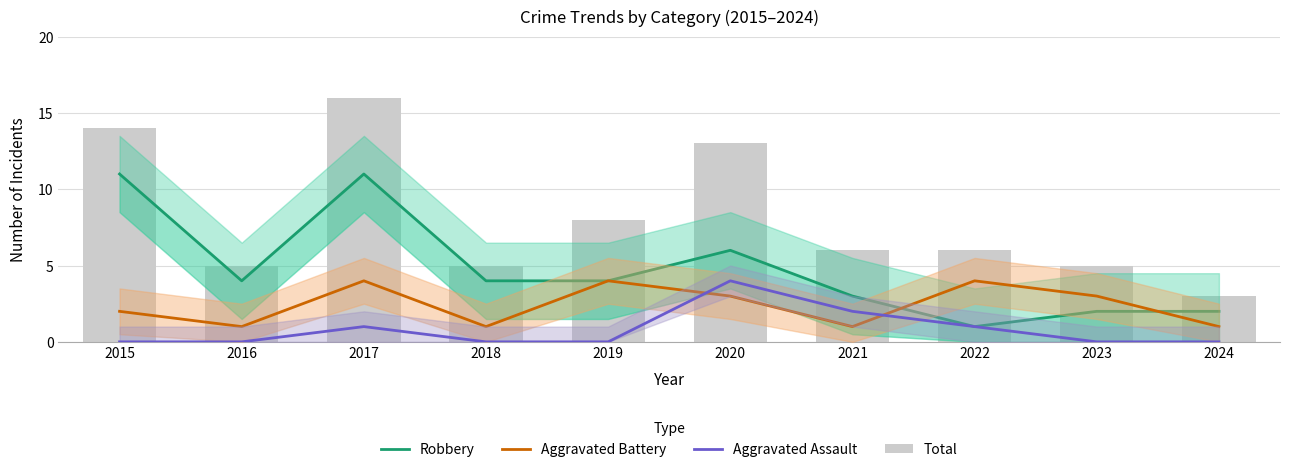

Reading left to right, extract all data points from this chart.

Robbery: 2015=11	2016=4	2017=11	2018=4	2019=4	2020=6	2021=3	2022=1	2023=2	2024=2
Aggravated Battery: 2015=2	2016=1	2017=4	2018=1	2019=4	2020=3	2021=1	2022=4	2023=3	2024=1
Aggravated Assault: 2015=0	2016=0	2017=1	2018=0	2019=0	2020=4	2021=2	2022=1	2023=0	2024=0
Total: 2015=14	2016=5	2017=16	2018=5	2019=8	2020=13	2021=6	2022=6	2023=5	2024=3